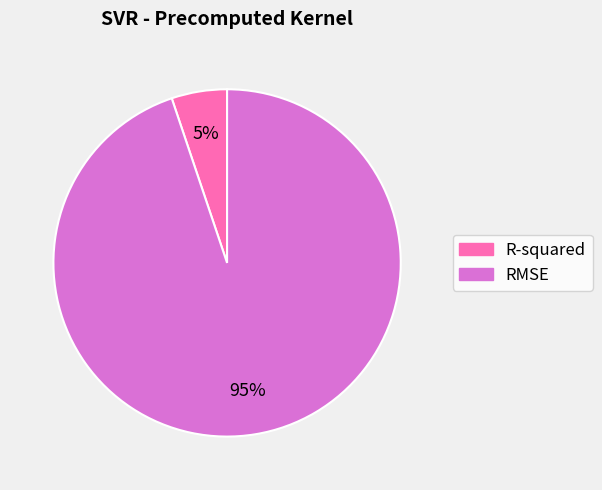

Is the sum of RMSE and R-squared greater than half?

Yes